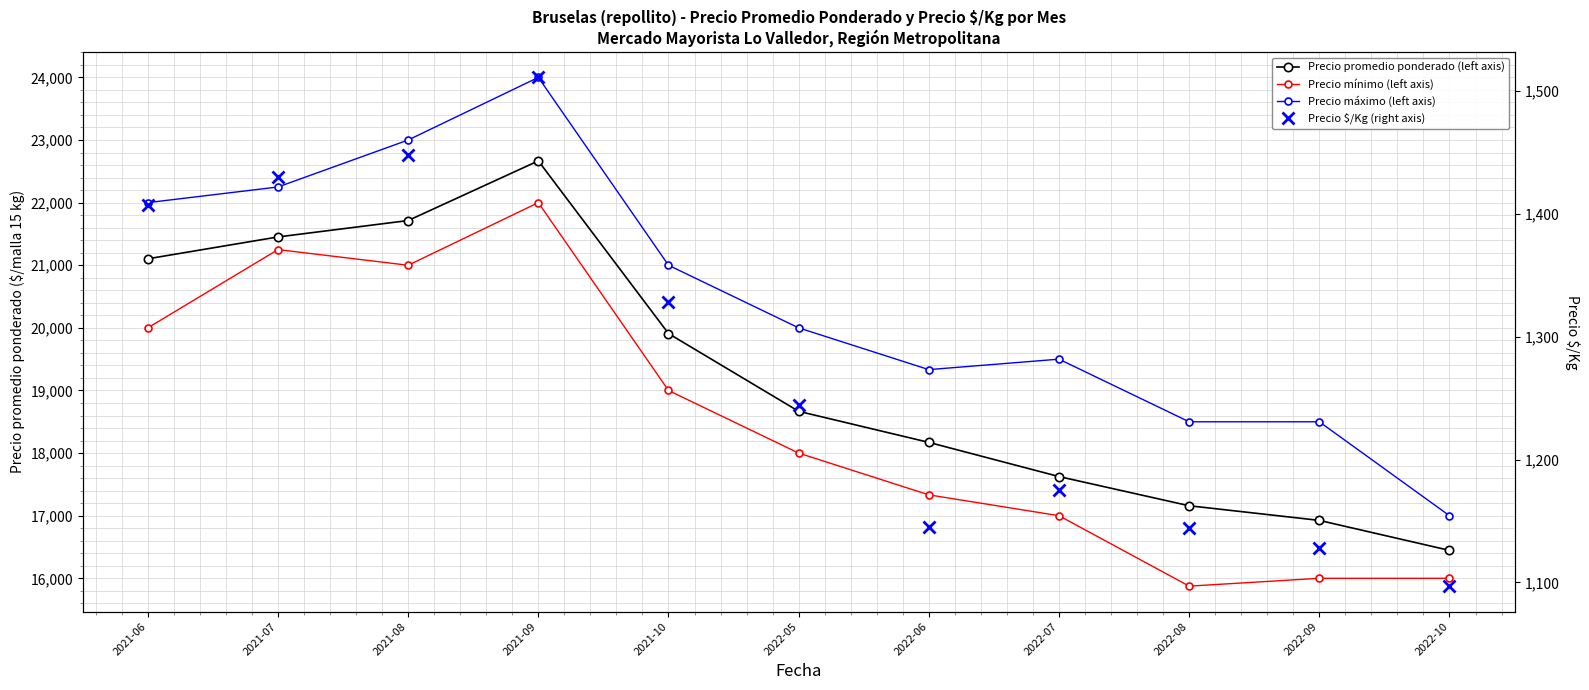

What is the highest value of the Precio $/Kg (right axis) series?

1511